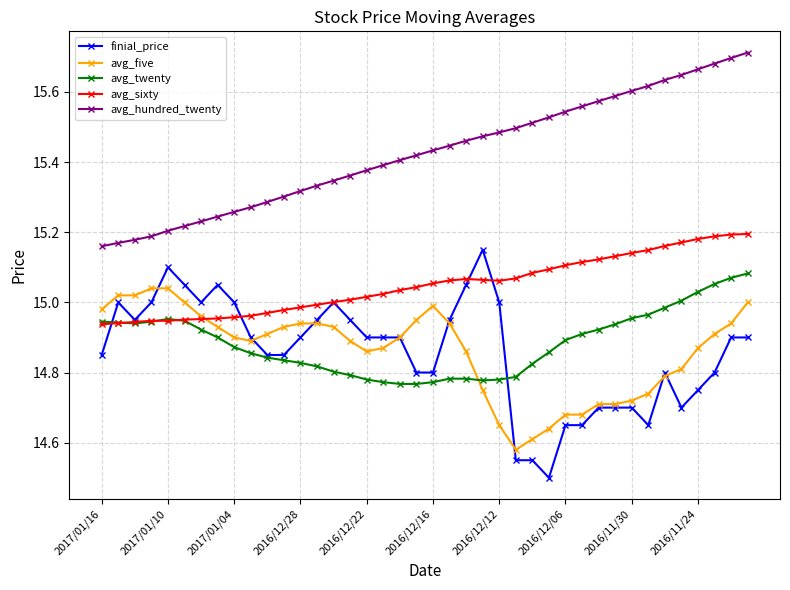

What is the smallest value displayed?

14.5